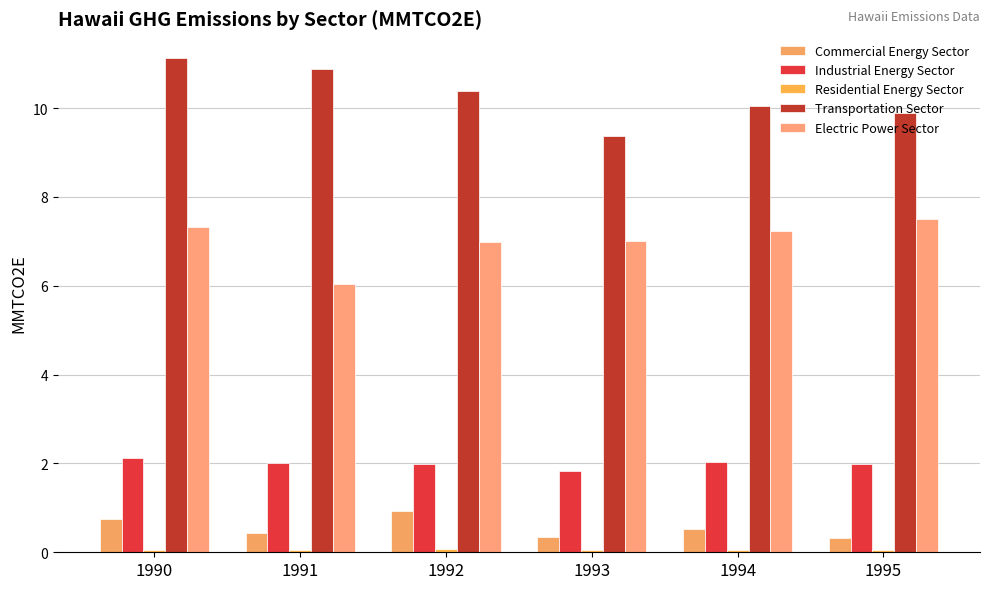

Is the value of Transportation Sector at 1991 greater than the value of Residential Energy Sector at 1994?

Yes